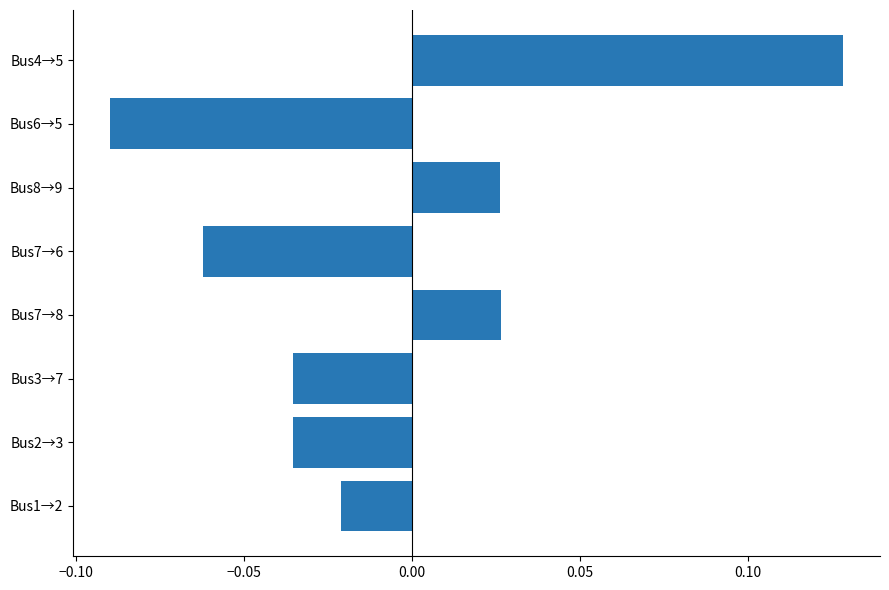

Count the number of values greater than 0.

3